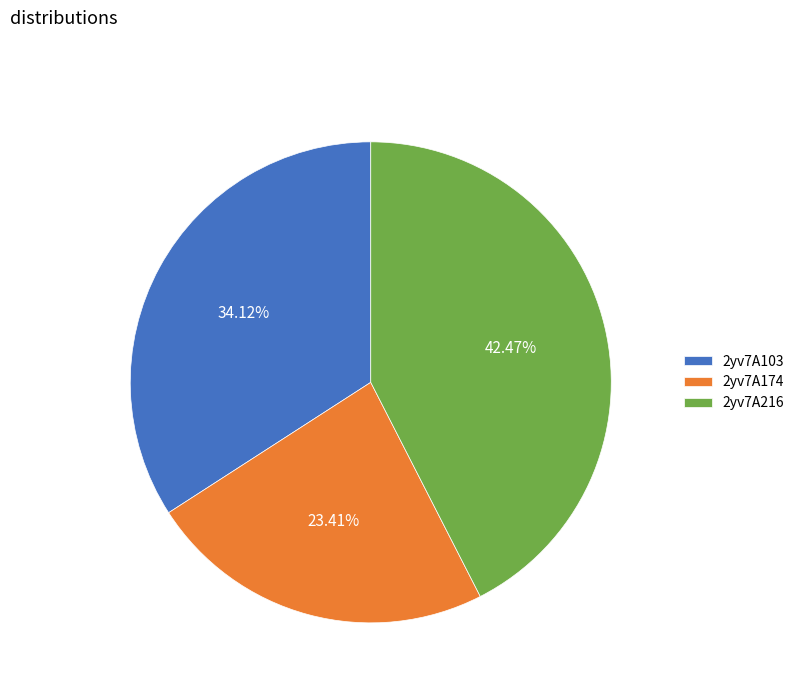

To the nearest percent, what is the difference between the 2yv7A216 and 2yv7A174 slice percentages?

19%